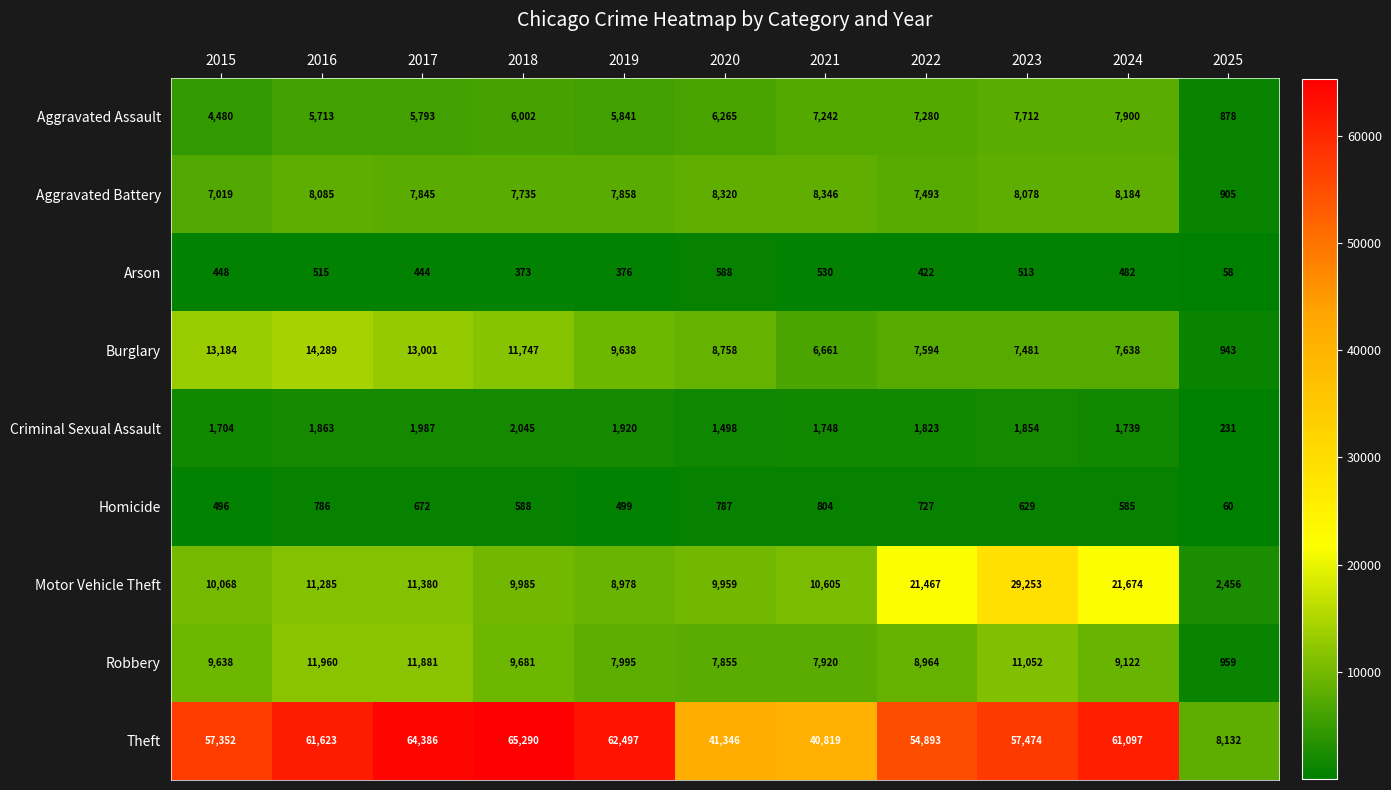

What is the sum of the Robbery values at 2018 and 2021?

17601